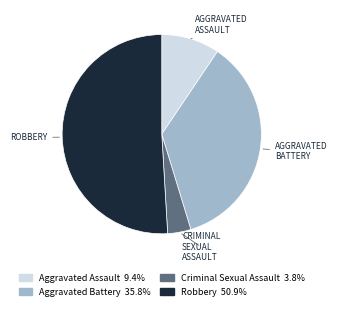

Which has a higher value, Criminal Sexual Assault or Robbery?

Robbery